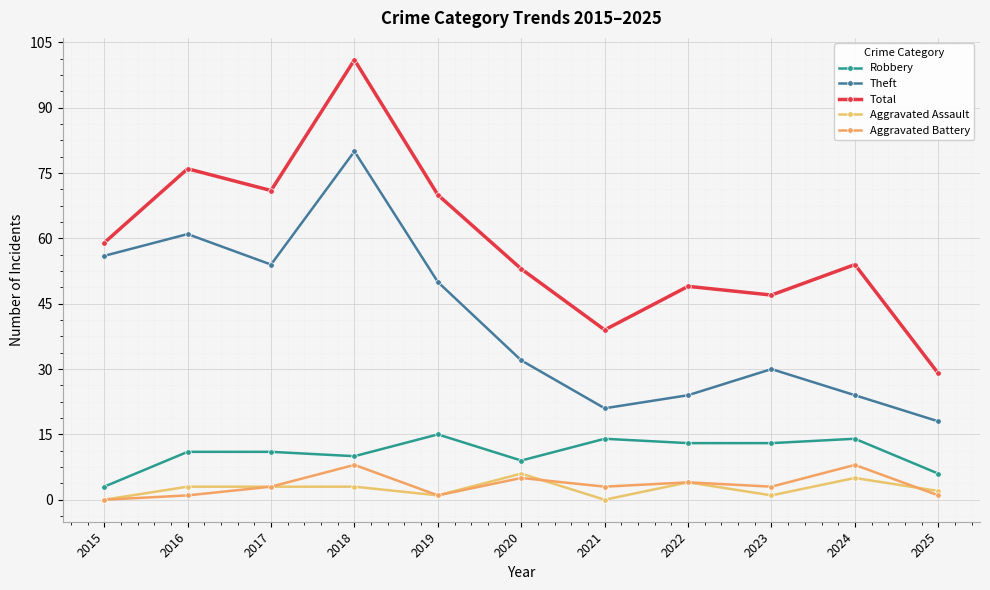

Is the value of Theft at 2025 greater than the value of Robbery at 2018?

Yes